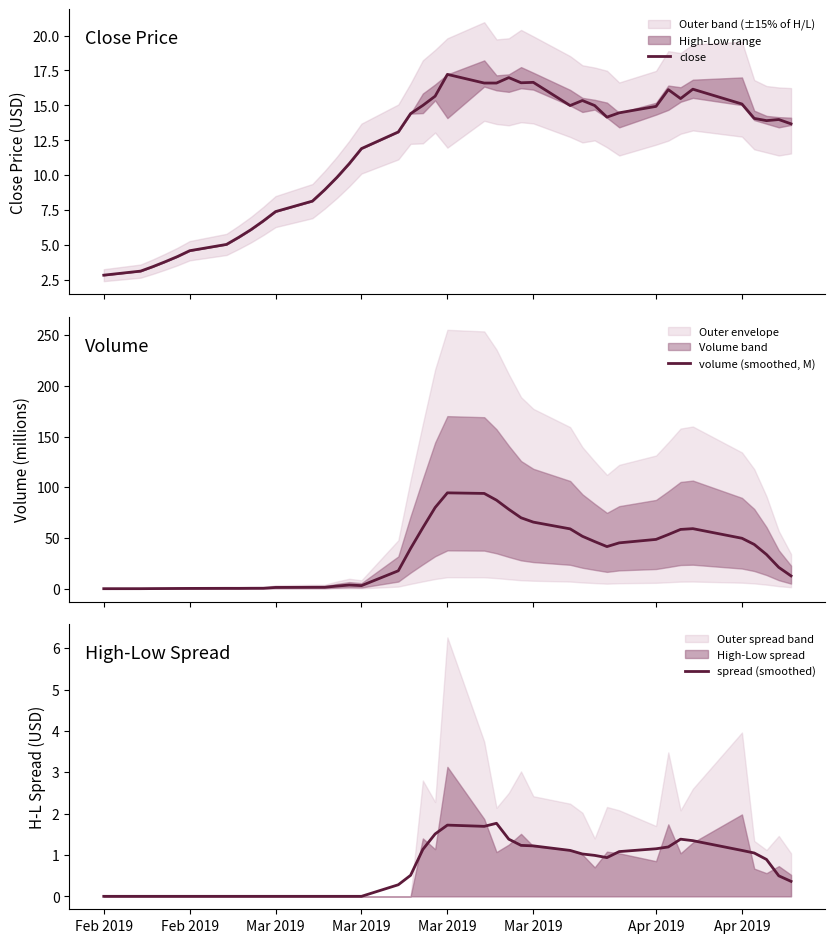

Is this an area chart (filled region under the line)?

No